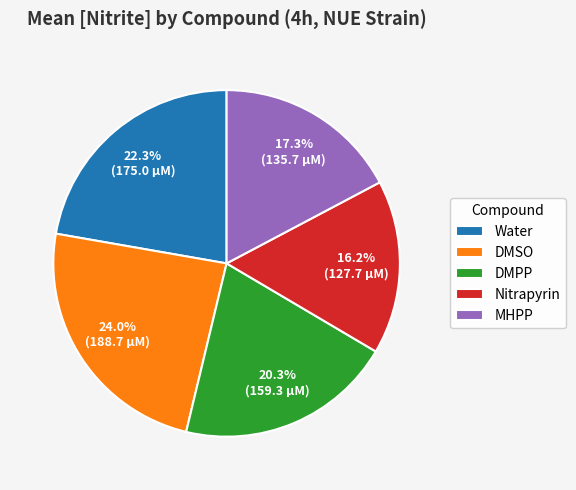

To the nearest percent, what is the difference between the Nitrapyrin and DMPP slice percentages?

4%